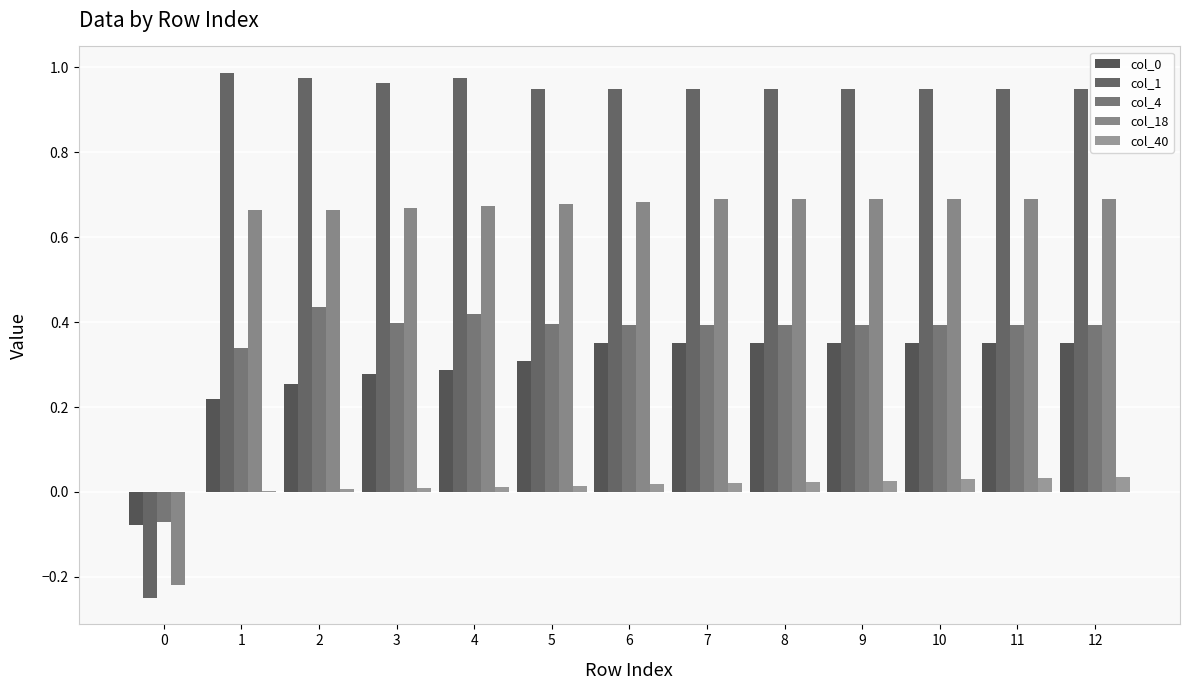

What is the sum of the col_18 values at 12 and 2?

1.4